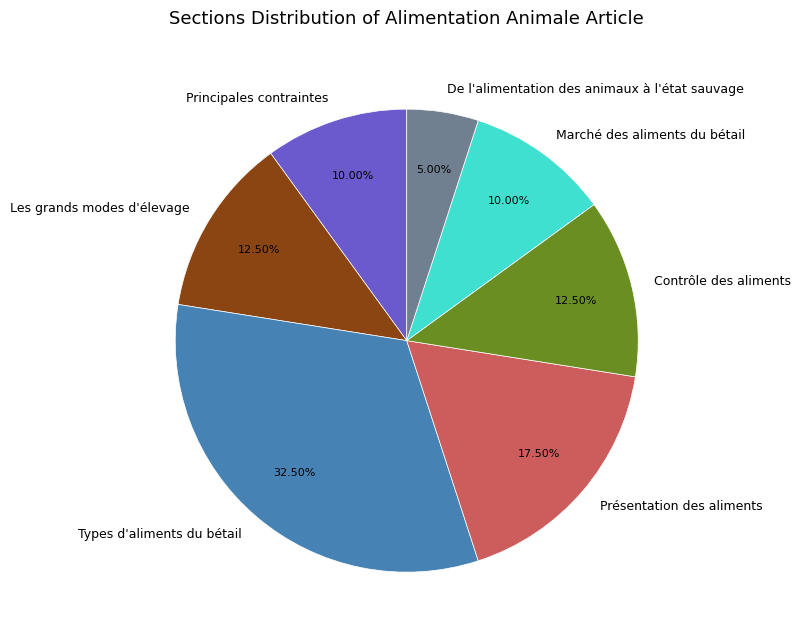

Do Principales contraintes and De l'alimentation des animaux à l'état sauvage together represent more than half of the pie?

No